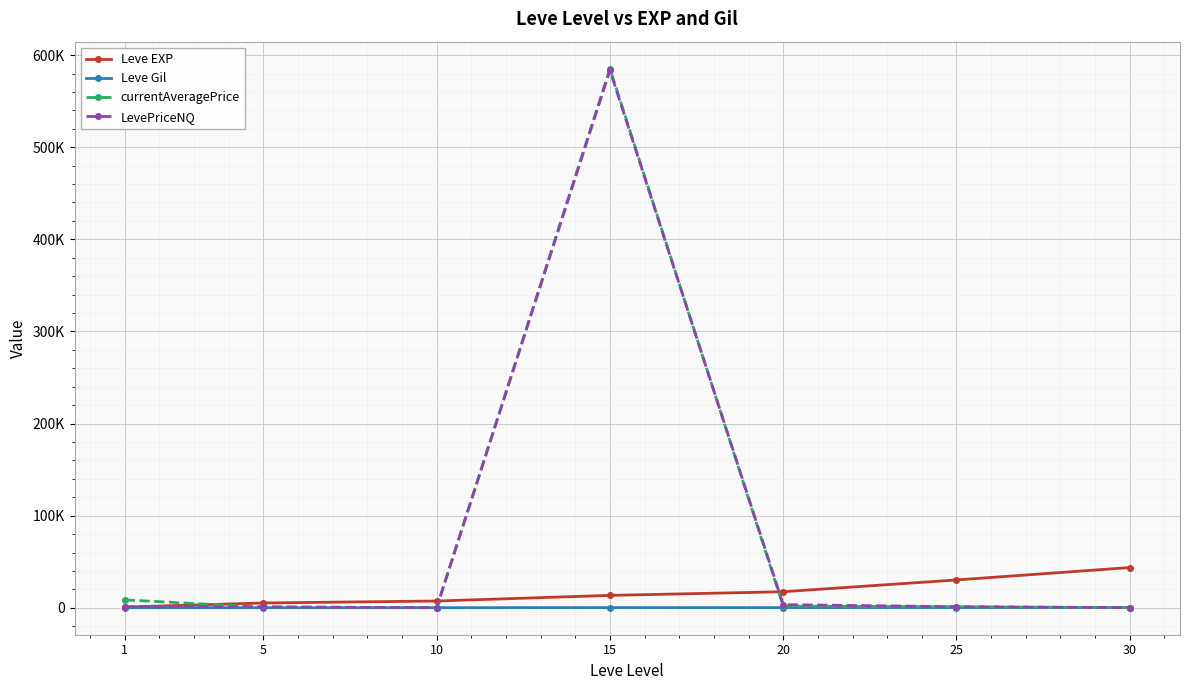

What is the average value of the LevePriceNQ series?

84376.9